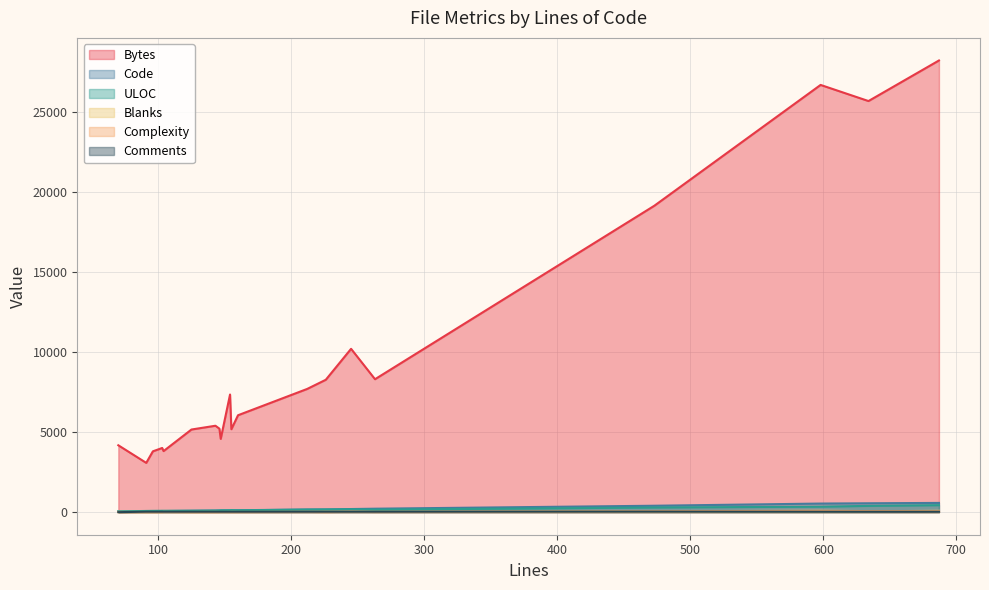

Count the number of data series in this chart.

6